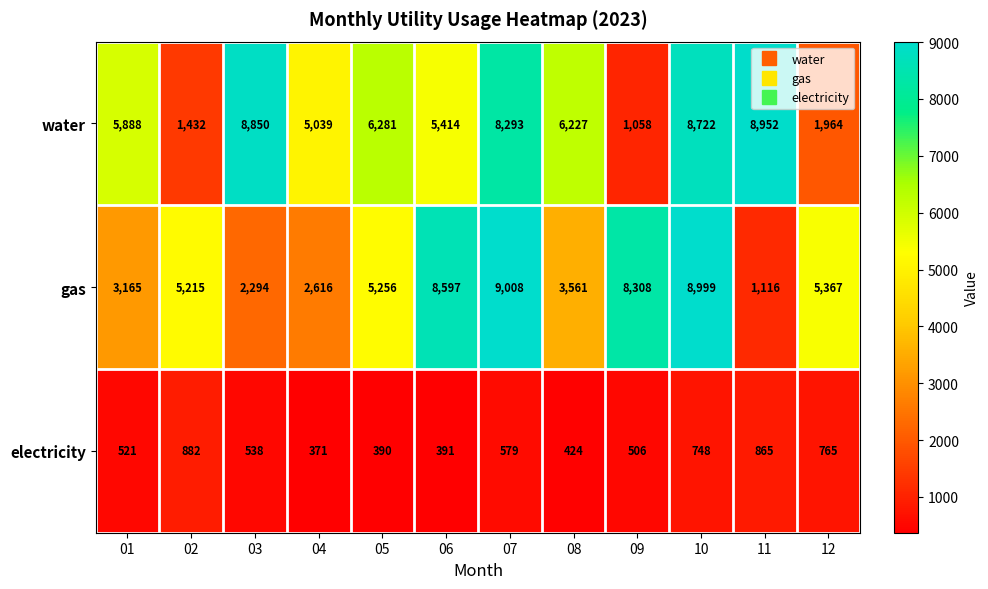

Which series has the largest total across all categories?

water